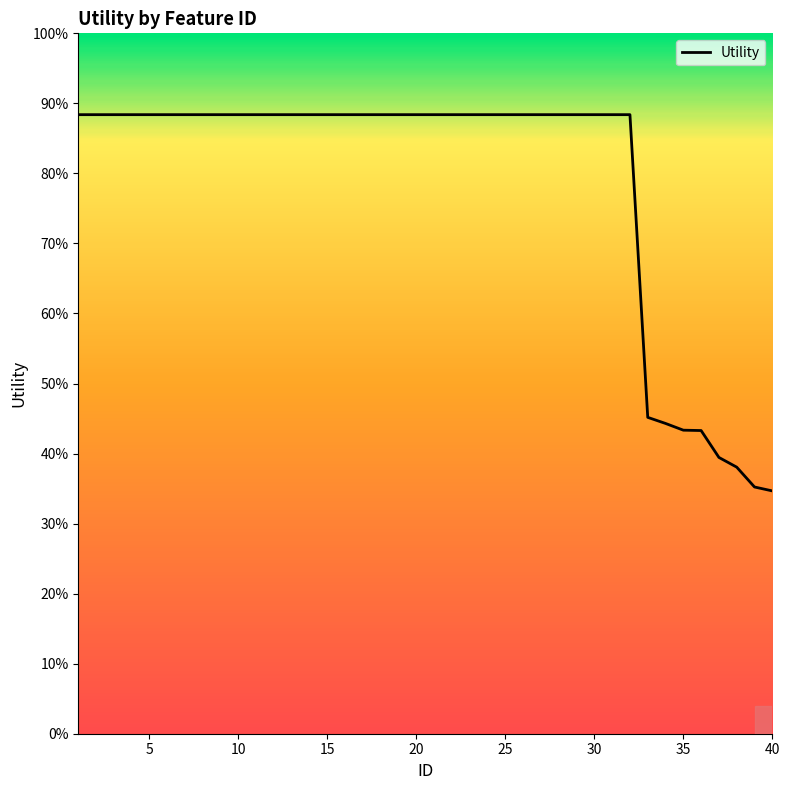

Reading right to left, what are all the values shown in this chart?

0.6	0.6	0.6	0.6	0.7	0.7	0.7	0.7	1.4	1.4	1.4	1.4	1.4	1.4	1.4	1.4	1.4	1.4	1.4	1.4	1.4	1.4	1.4	1.4	1.4	1.4	1.4	1.4	1.4	1.4	1.4	1.4	1.4	1.4	1.4	1.4	1.4	1.4	1.4	1.4